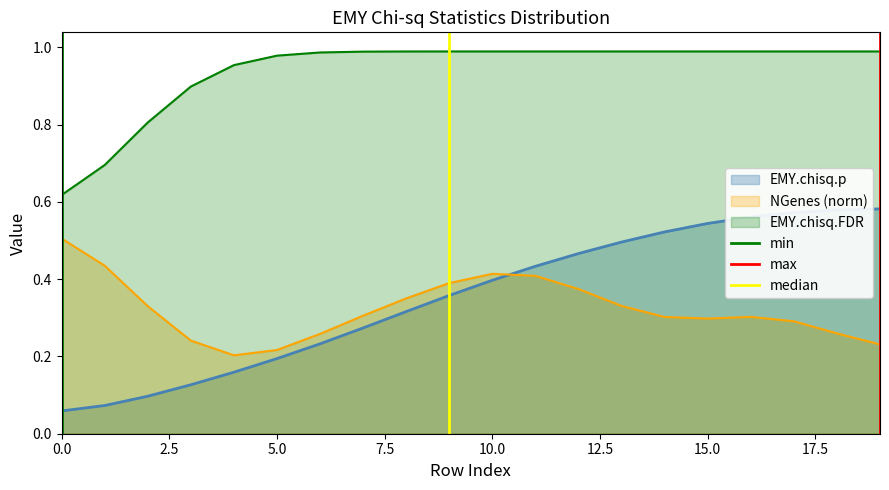

What is the sum of the median values at 2.5 and 0.0?

1